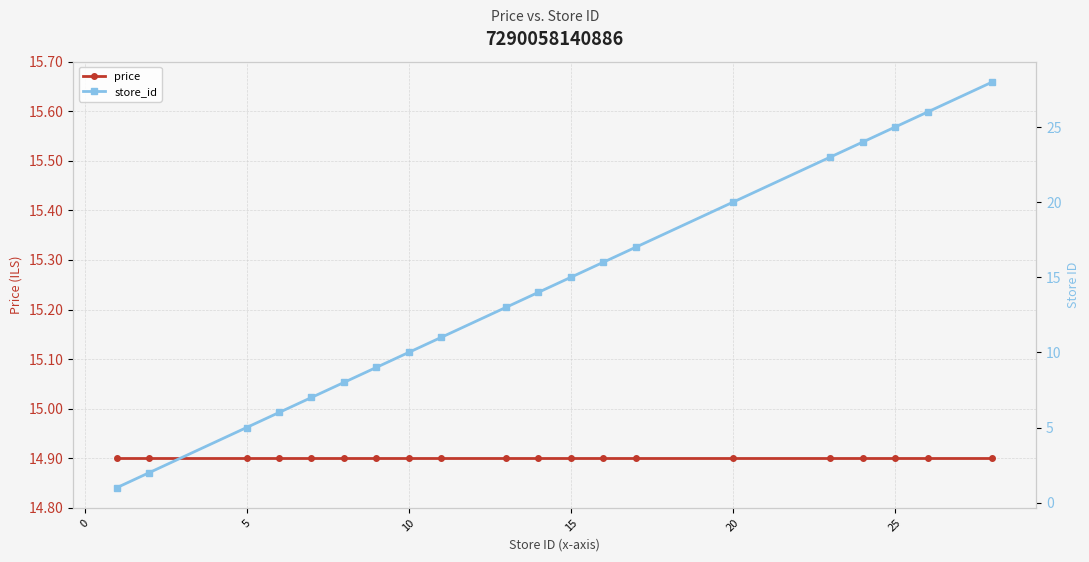

Does the chart have visible grid lines?

Yes